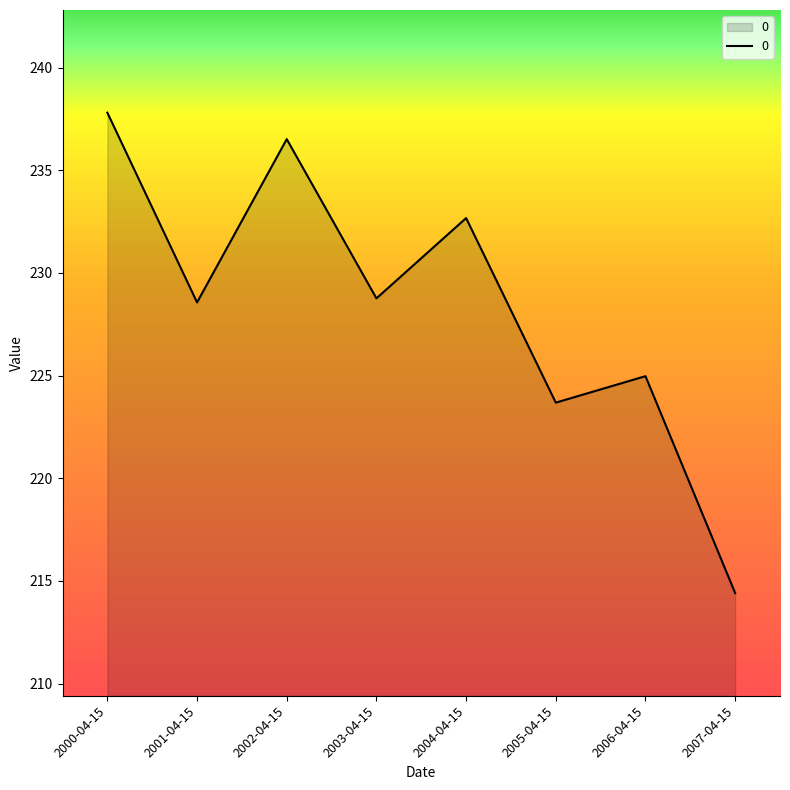

What is the difference between the values at 2007-04-15 and 2005-04-15?

9.3